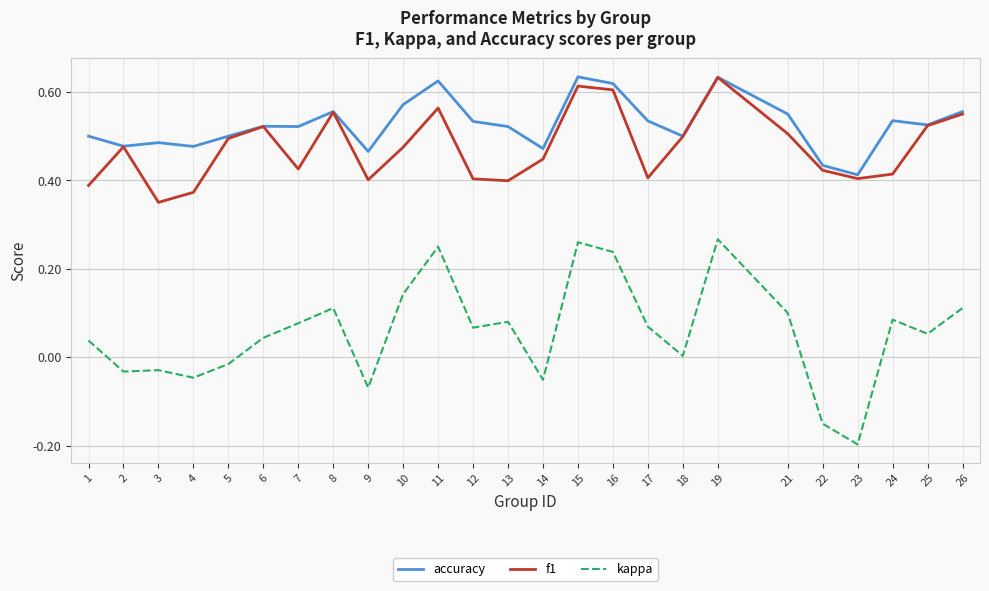

At which category does the chart reach its minimum across all series?

23